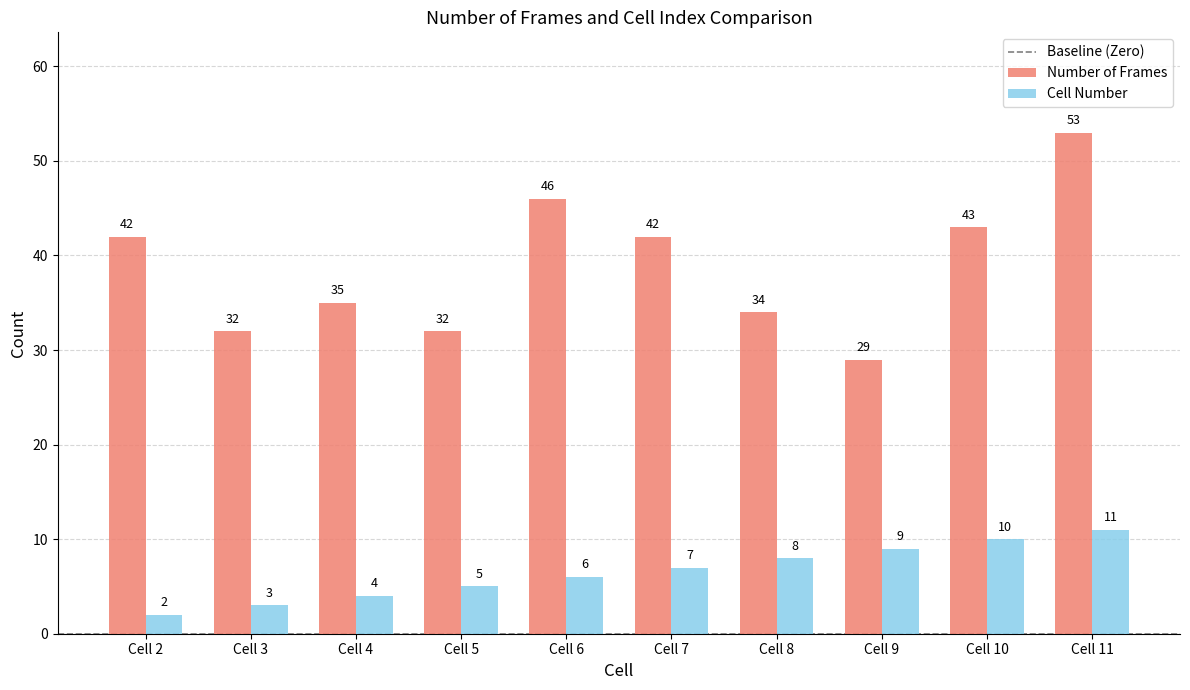

Reading left to right, list all the values displayed in this chart.

Number of Frames: 42	32	35	32	46	42	34	29	43	53
Cell Number: 2	3	4	5	6	7	8	9	10	11